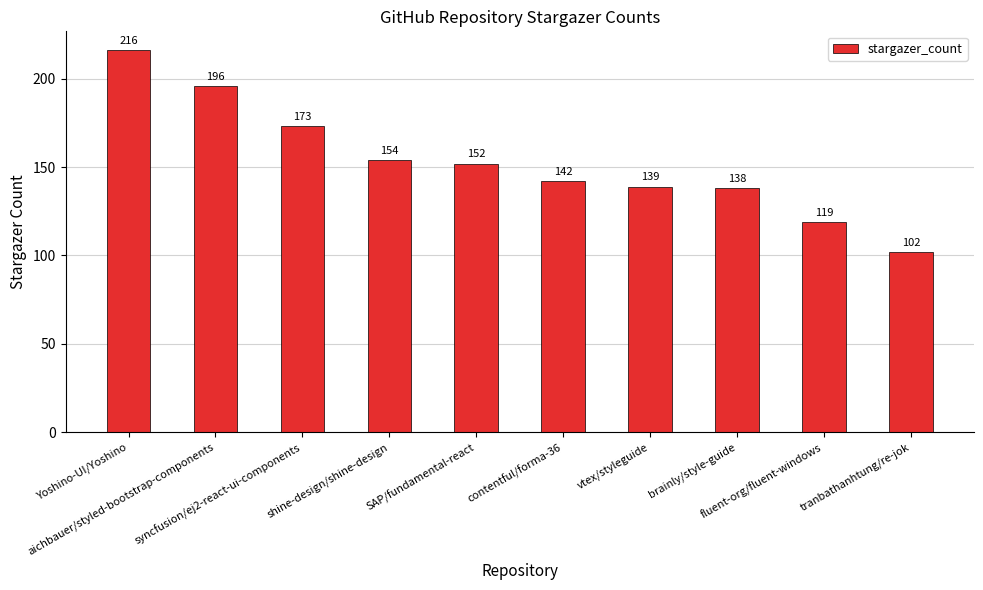

Does the chart contain any negative values?

No